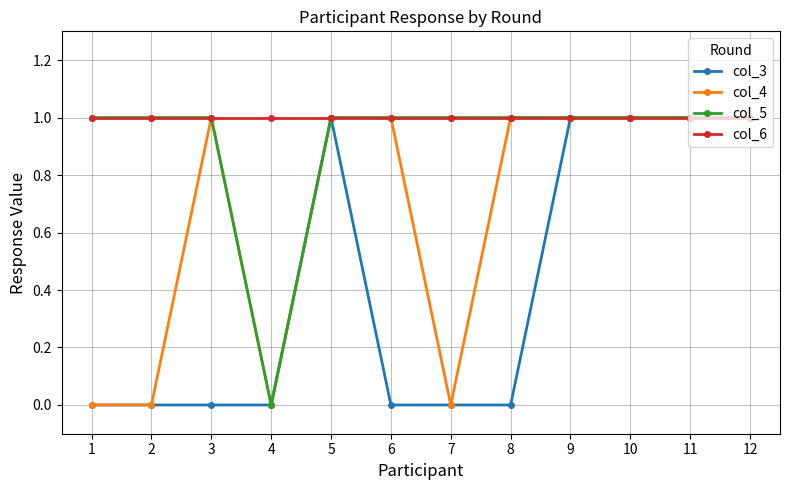

What is the total value across all series at 7?

2